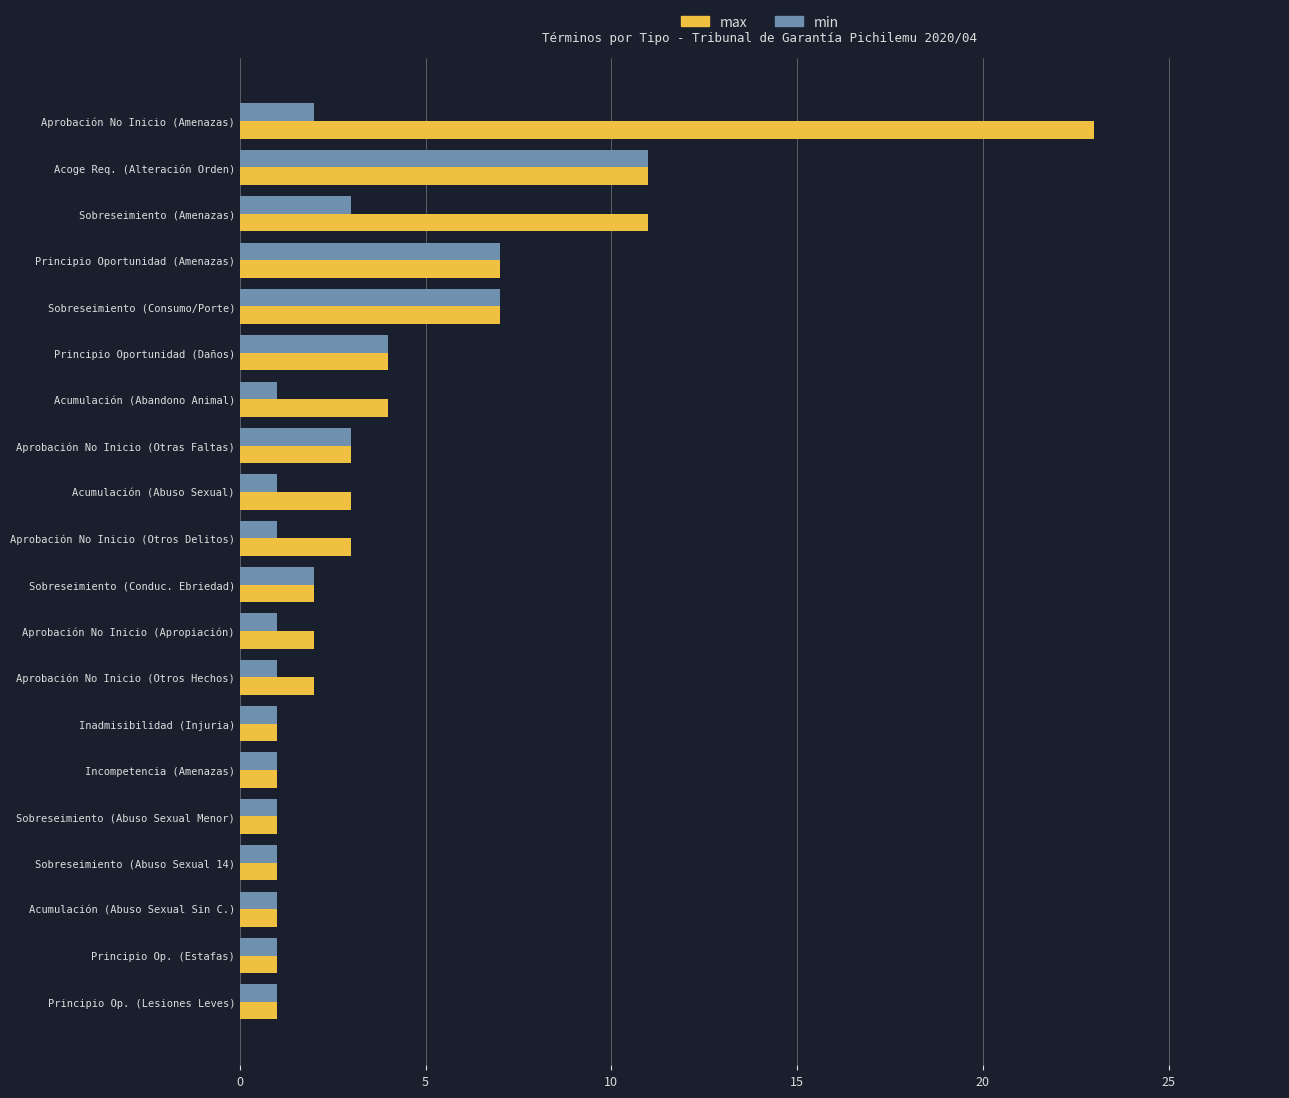

At how many categories does at least one series exceed 10?

3